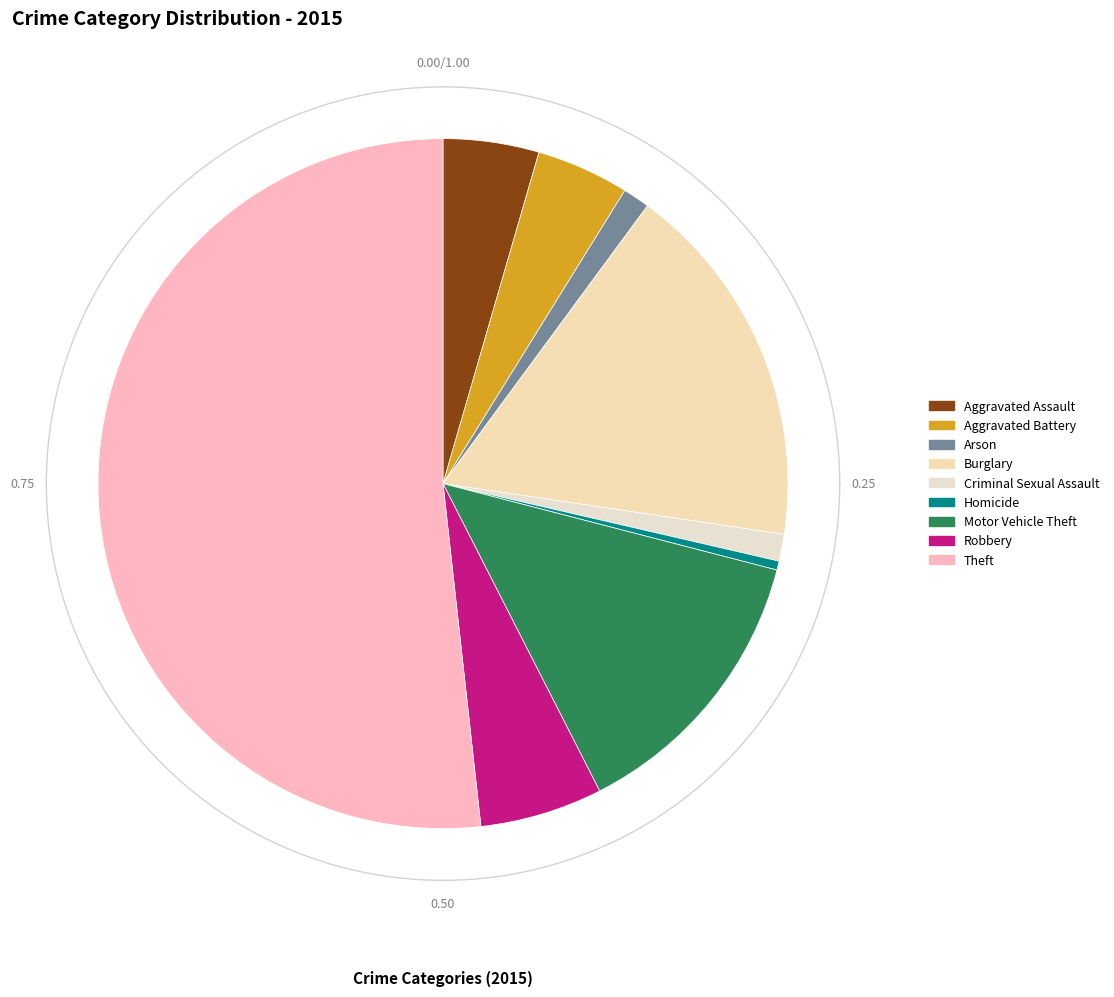

What is the change in value from Aggravated Battery to Arson?

-22